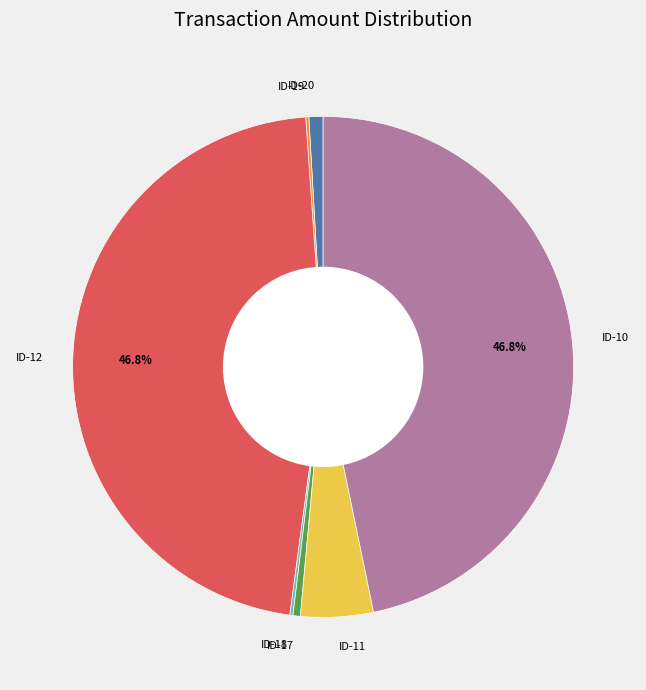

Between ID-20 and ID-12, which is larger?

ID-12